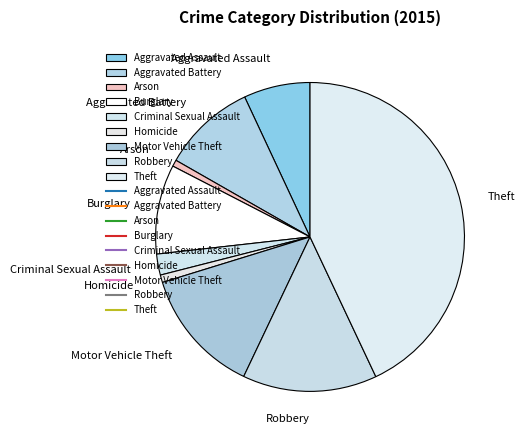

Is the sum of Homicide and Arson greater than half?

No